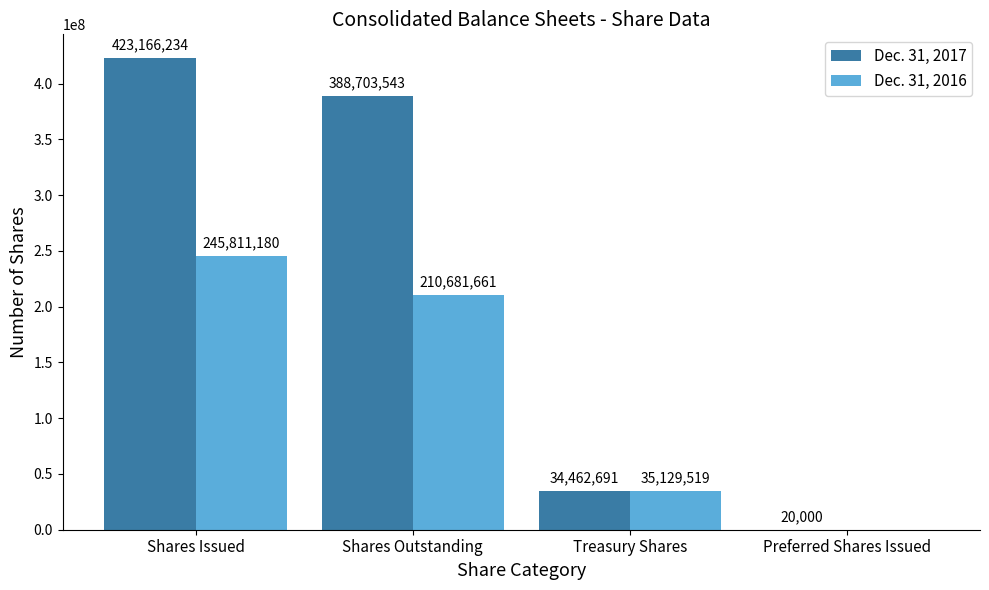

How many Dec. 31, 2016 values are between 35129519 and 245811180?

3